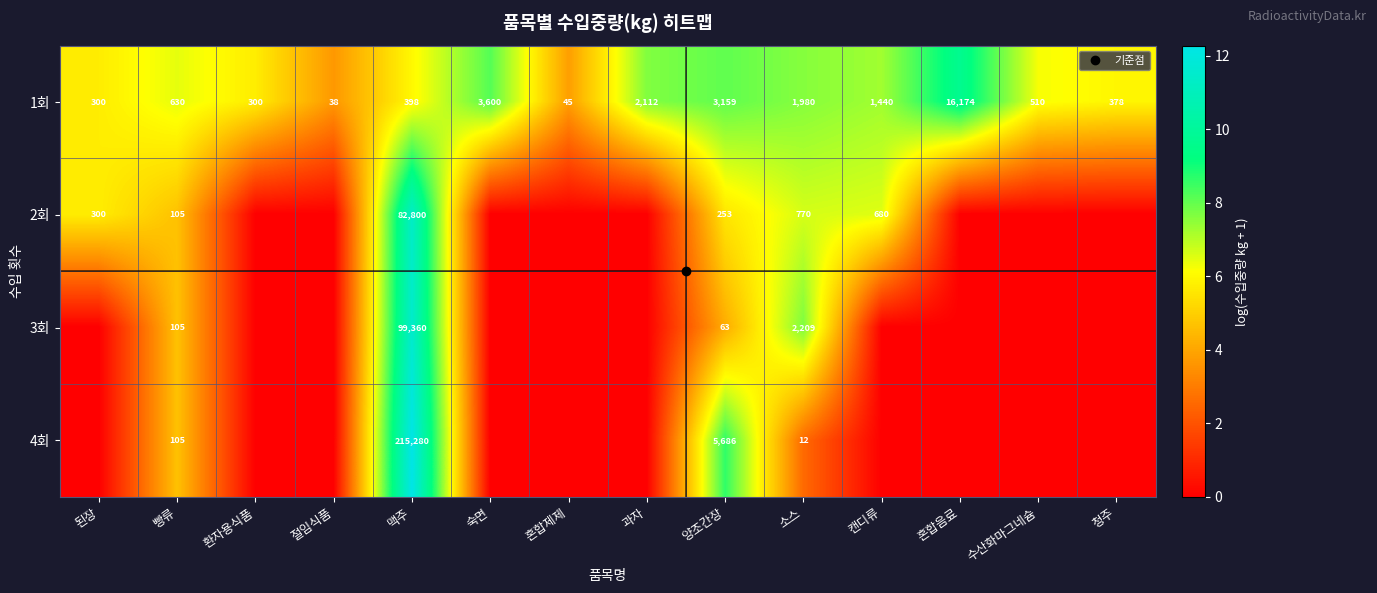

Which label corresponds to the largest value in the chart?

맥주